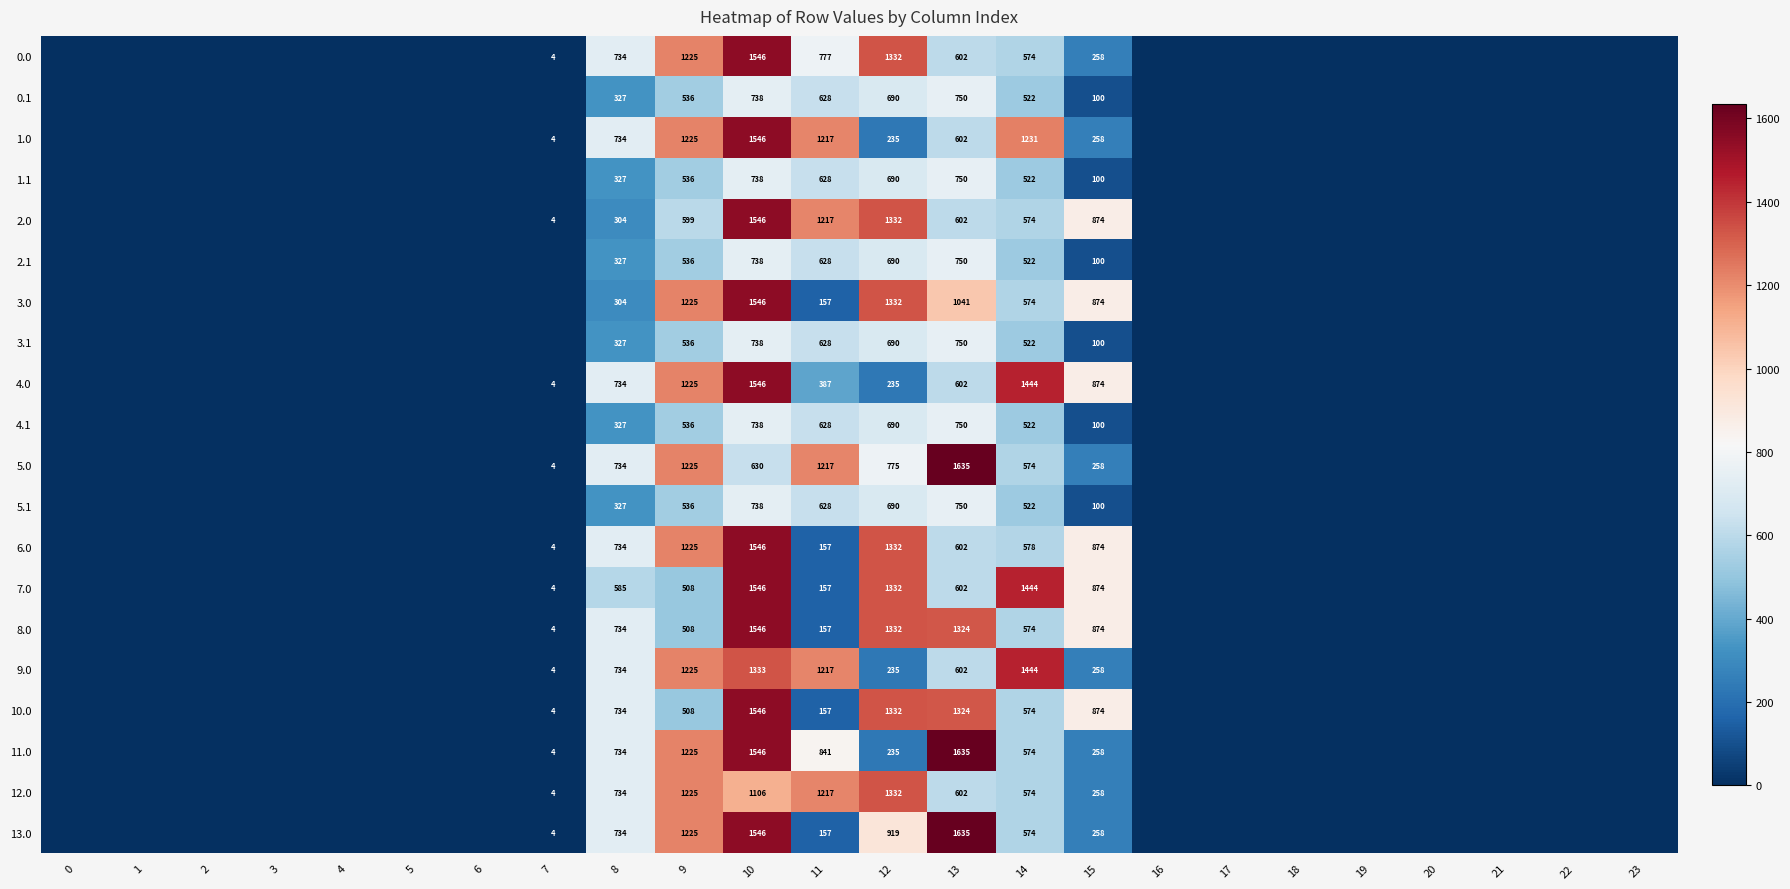

Is the value of 12.0 at 8 greater than the value of 0.1 at 14?

Yes